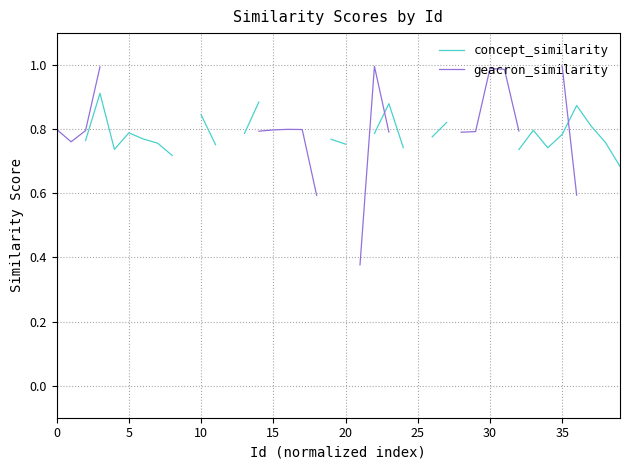

Which has a higher value, 30 or 25?

25